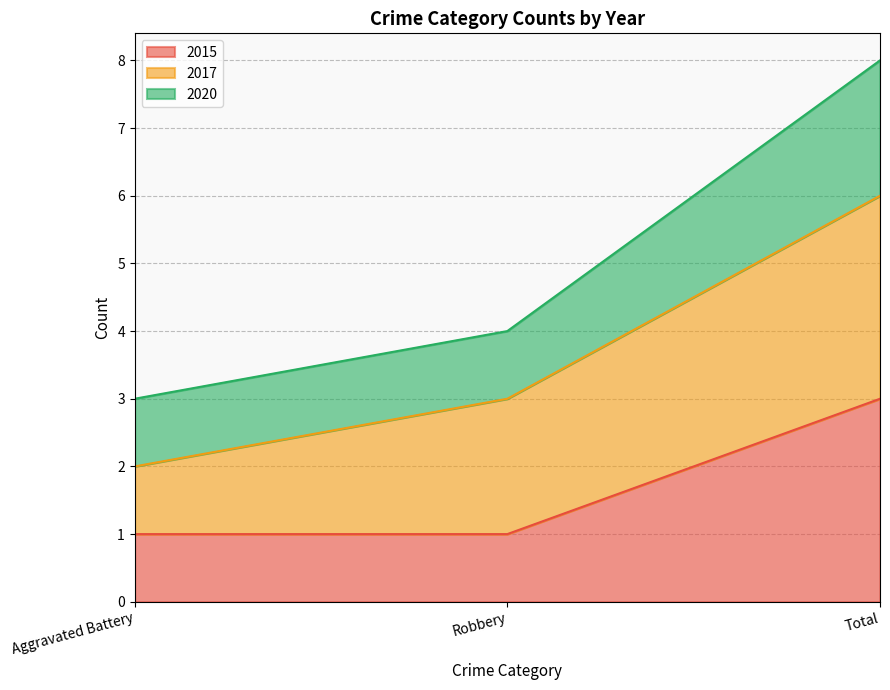

Which category has the highest value in the 2015 series?

Total